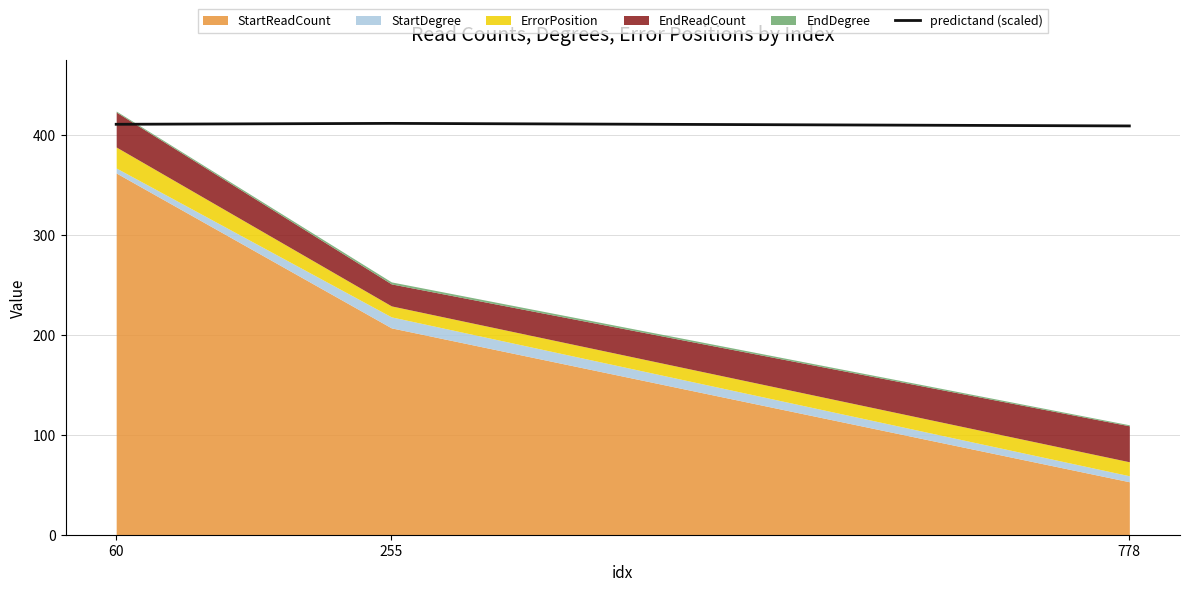

Which label corresponds to the smallest value in the chart?

778